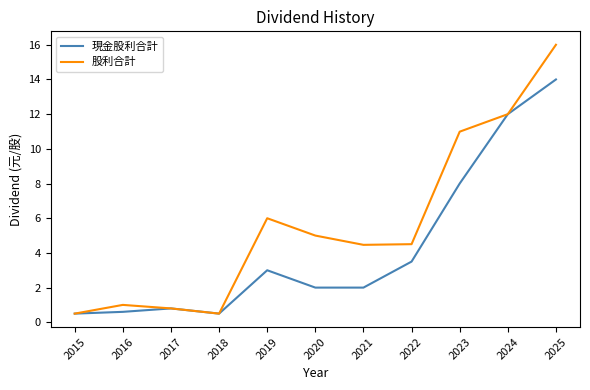

Rank the series by their average value, from lowest to highest.

現金股利合計, 股利合計